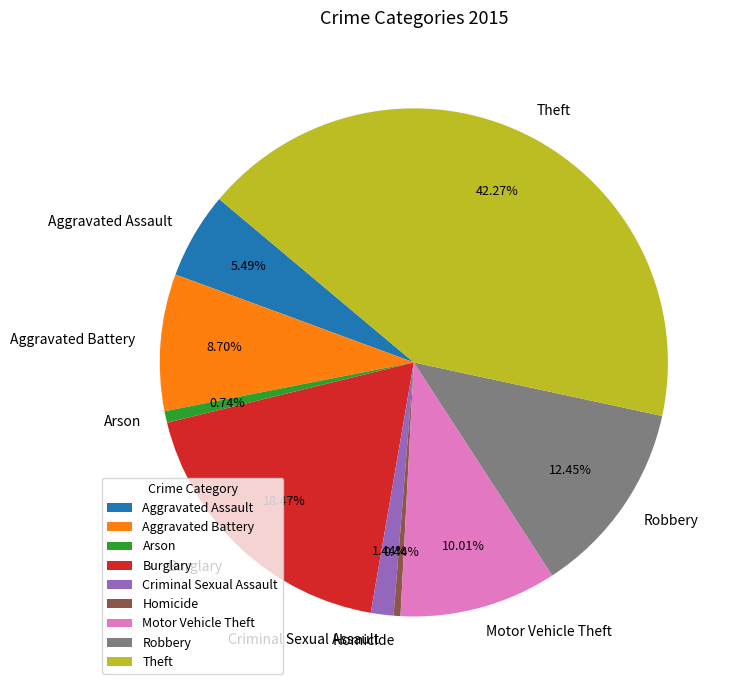

Count the number of slices in the pie.

9